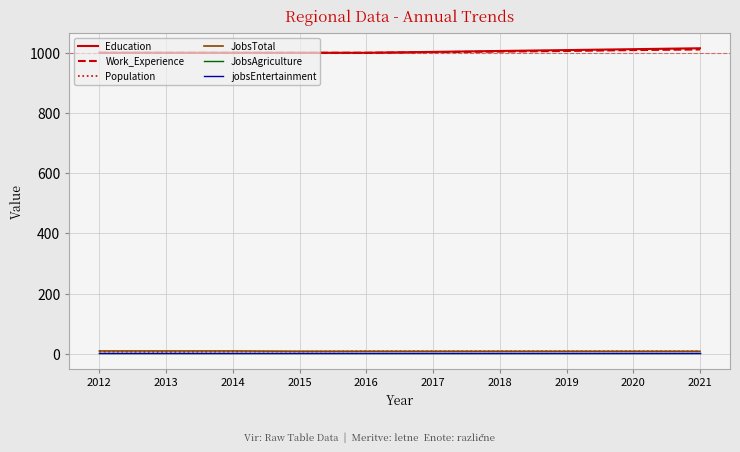

Does the chart have visible grid lines?

Yes